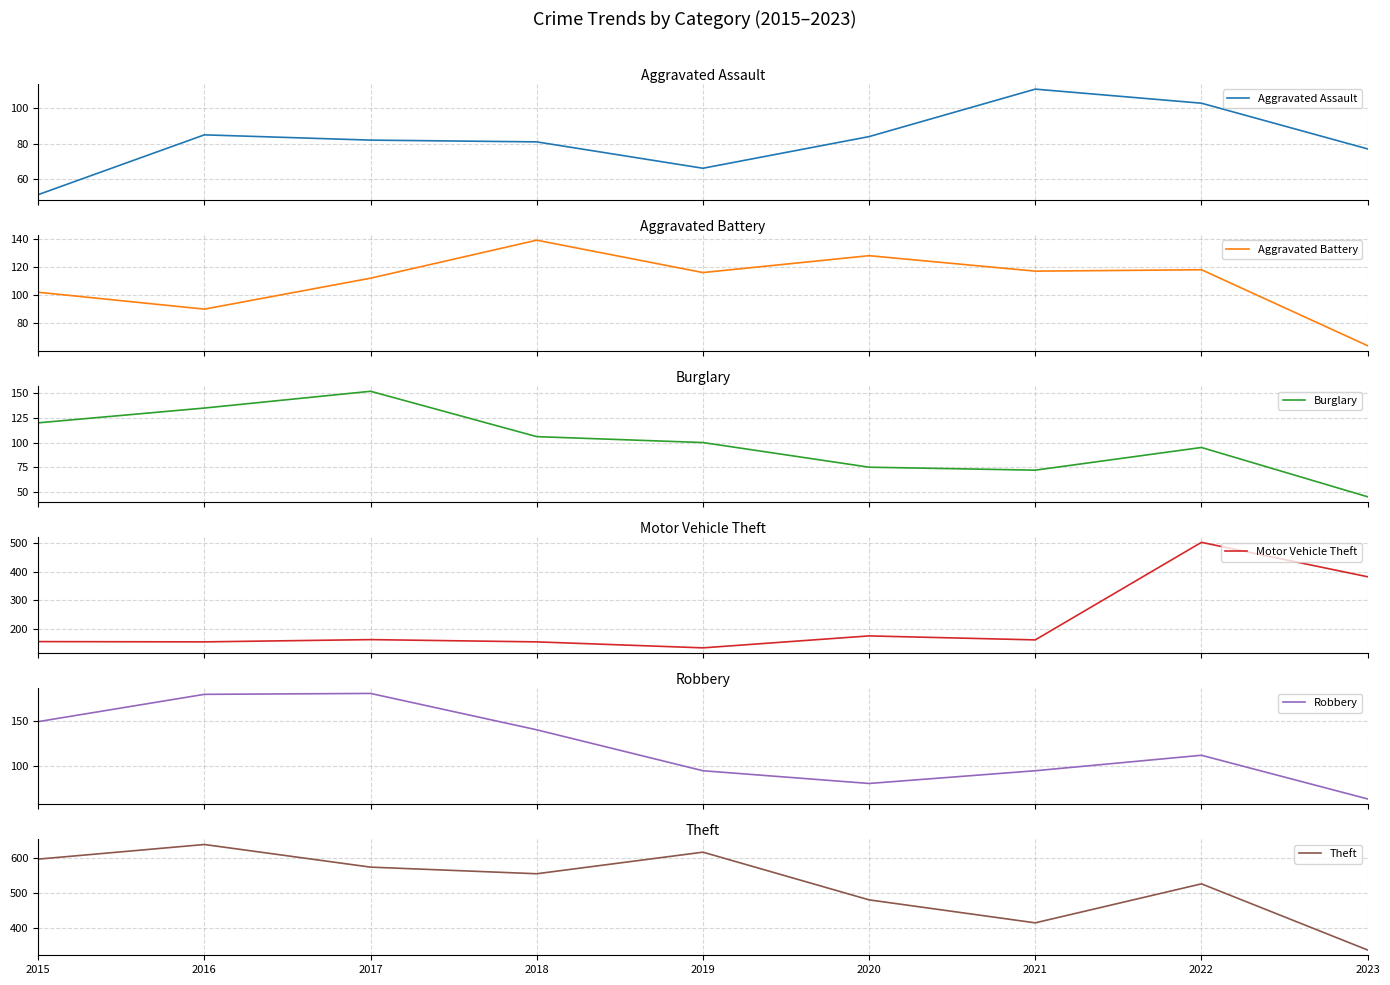

Reading left to right, what are all the values shown in this chart?

Aggravated Assault: 51	85	82	81	66	84	111	103	77
Aggravated Battery: 102	90	112	139	116	128	117	118	64
Burglary: 120	135	152	106	100	75	72	95	45
Motor Vehicle Theft: 154	153	161	153	132	174	160	503	382
Robbery: 149	179	180	140	95	81	95	112	64
Theft: 598	640	575	556	618	481	415	527	337